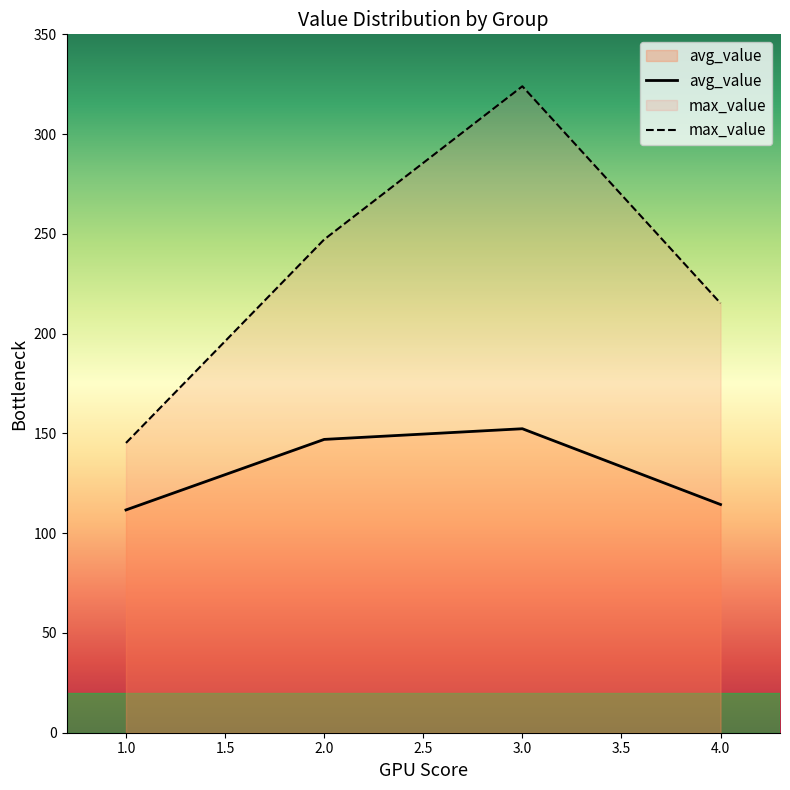

What is the average value of the avg_value series?

131.3